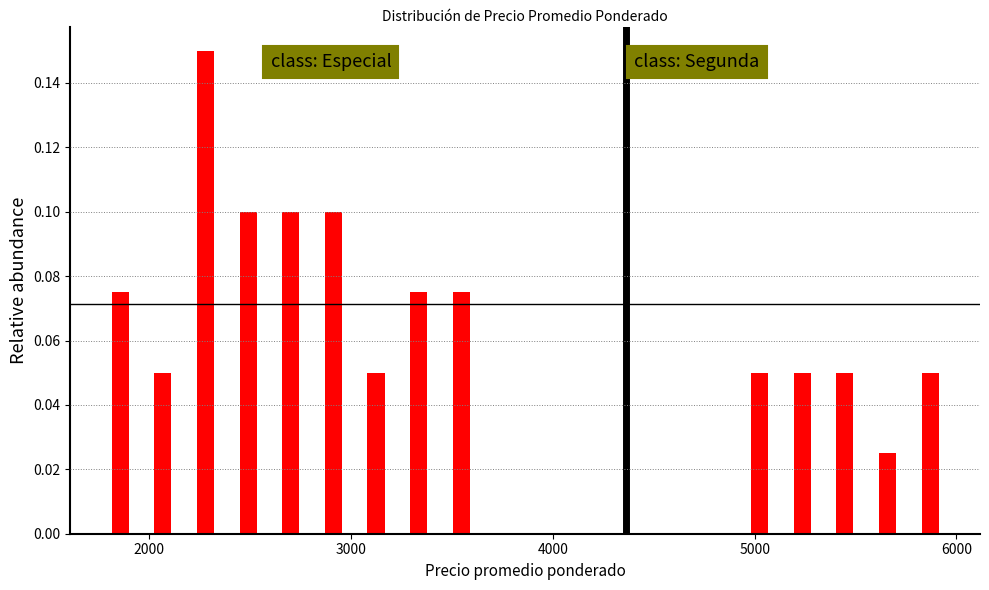

Read against the x-axis, roughly where is the centre of the tallest bar?

2300